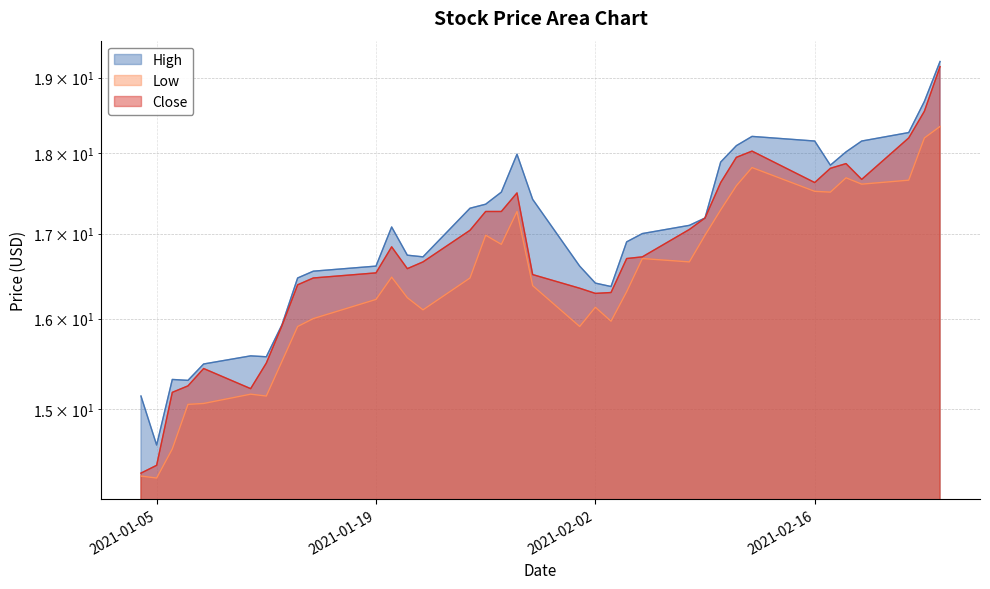

What are all the series names shown in the legend?

High, Low, Close